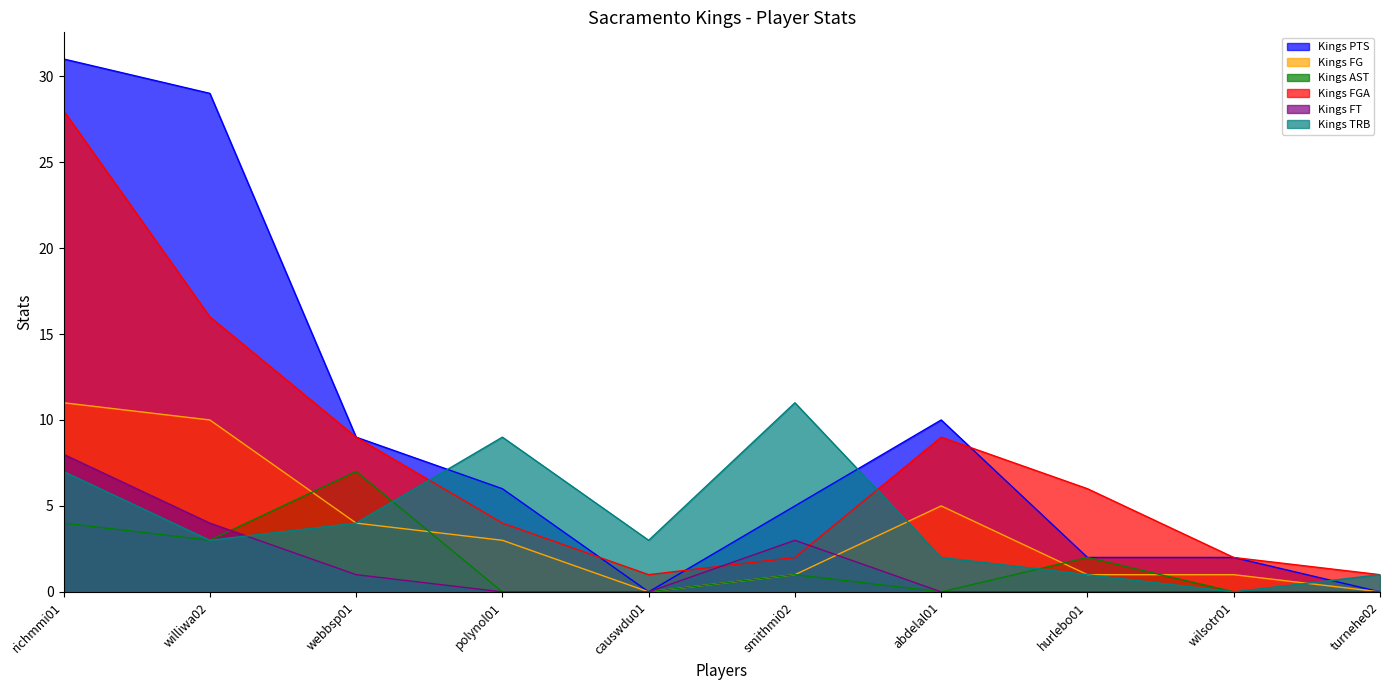

Between webbsp01 and causwdu01, which is larger?

webbsp01